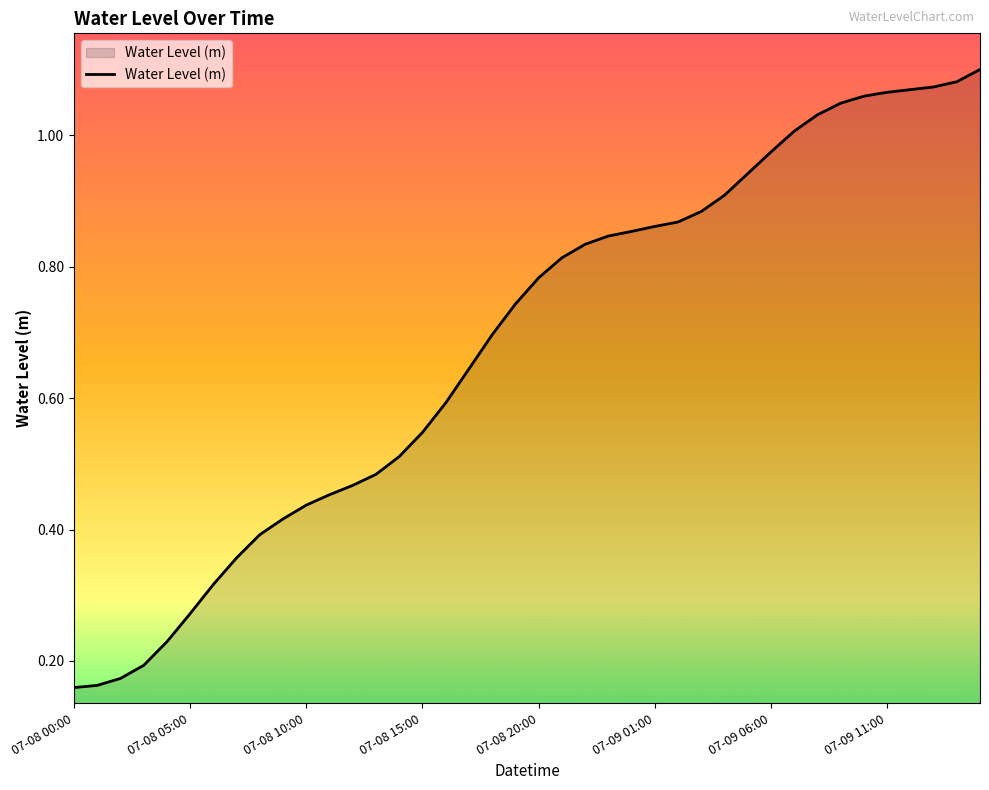

Does the chart display data point markers on the line(s)?

No